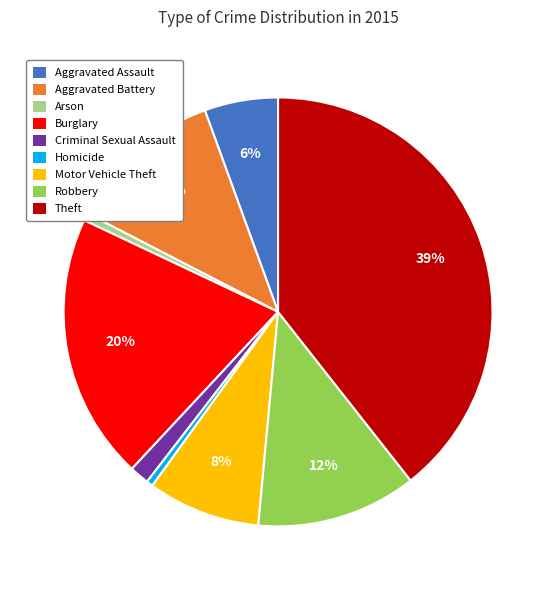

Is there a majority slice in this chart?

No